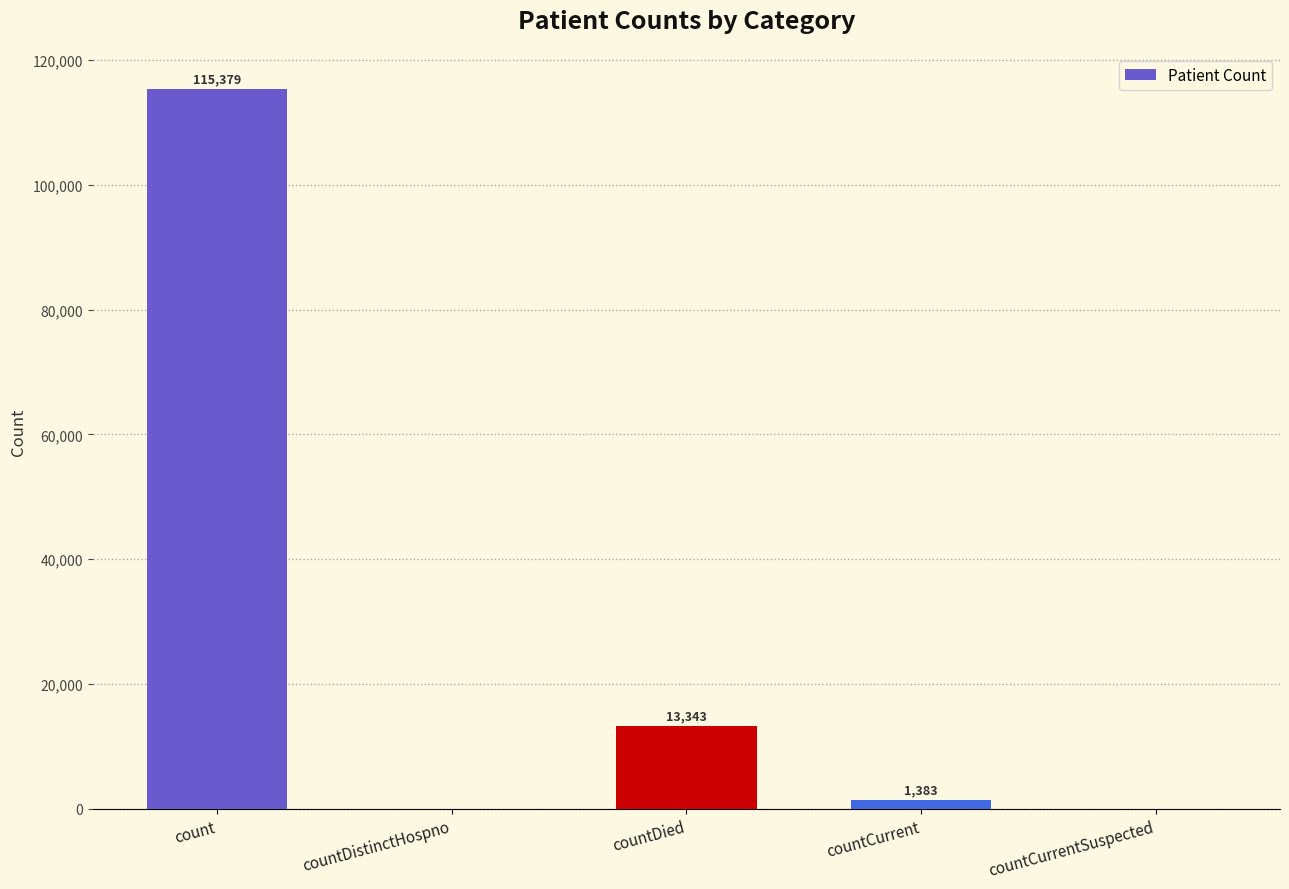

What value does the data have at count?

115379